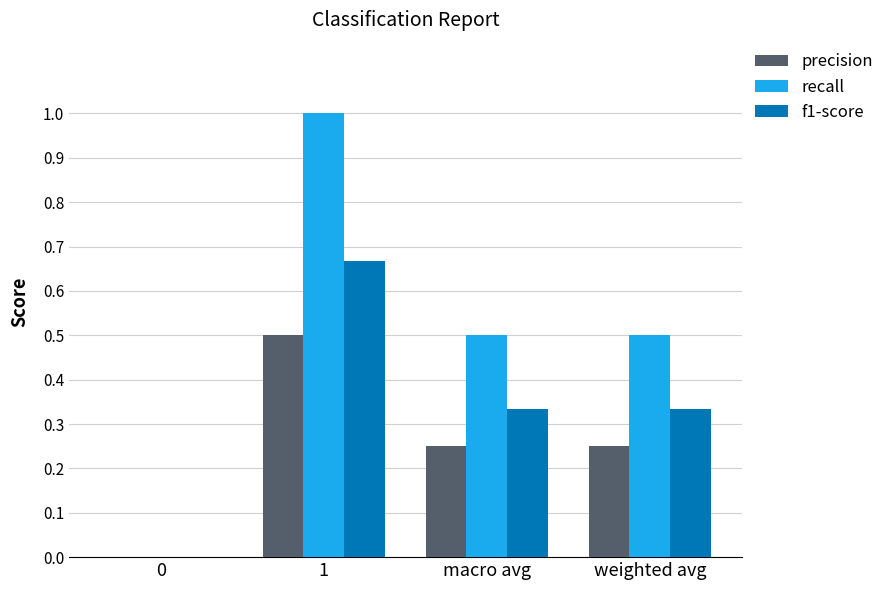

What is the sum of all precision values?

1.0